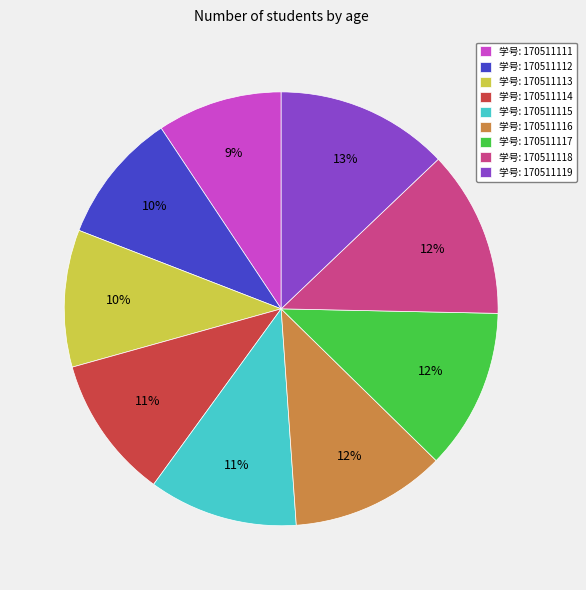

Does any single category account for the majority?

No